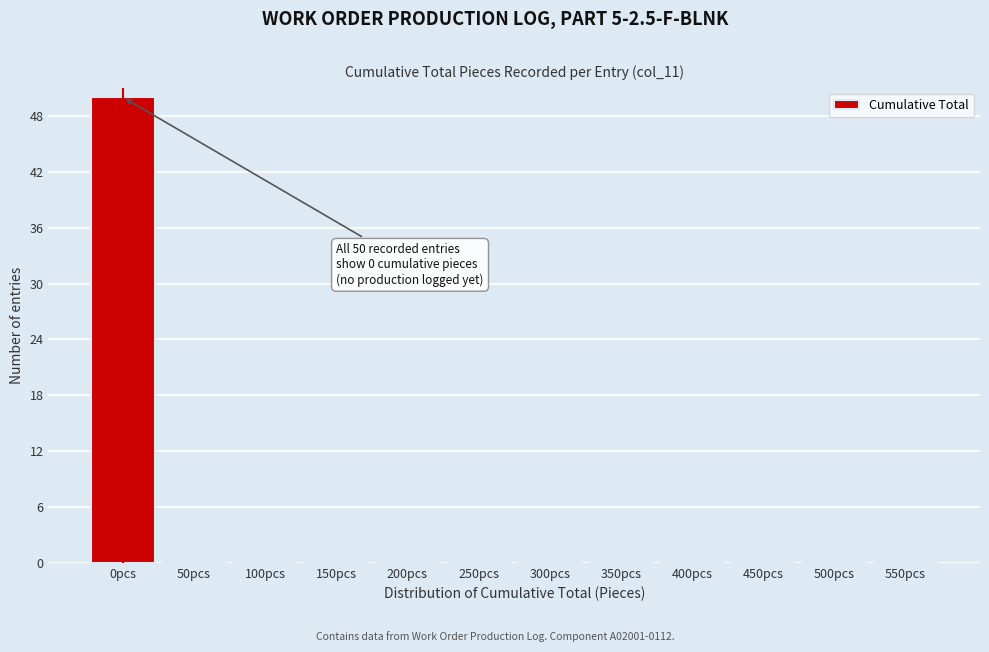

Reading left to right, extract all data points from this chart.

0pcs=50	50pcs=0	100pcs=0	150pcs=0	200pcs=0	250pcs=0	300pcs=0	350pcs=0	400pcs=0	450pcs=0	500pcs=0	550pcs=0